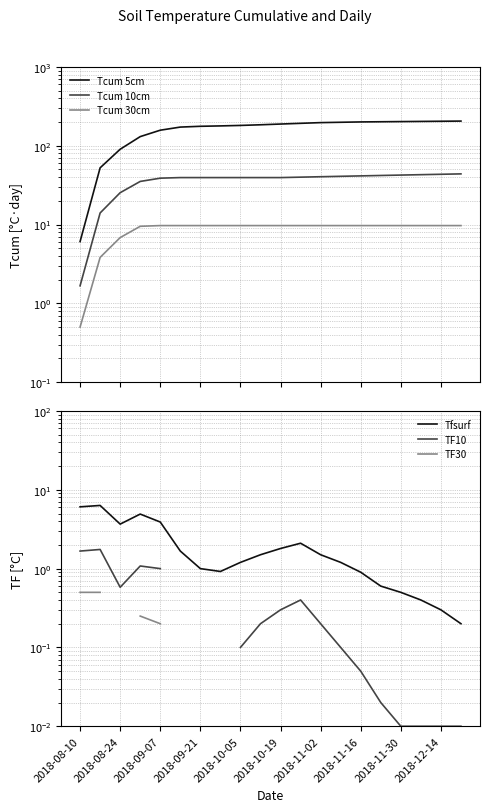

Does the chart display data point markers on the line(s)?

No